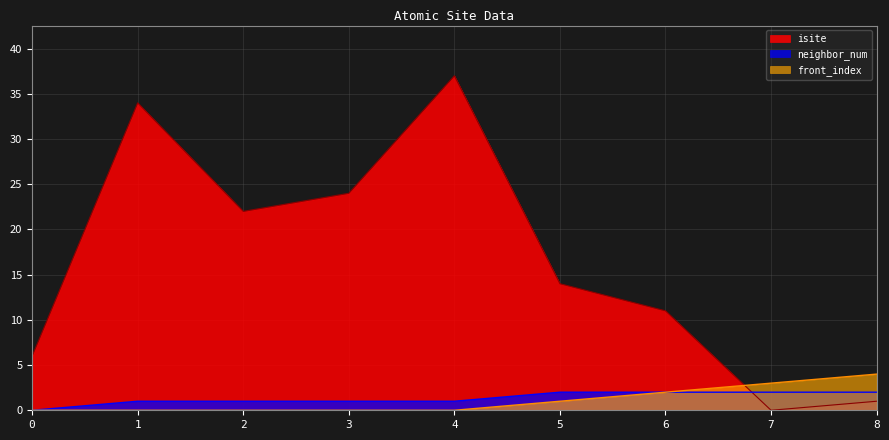

What is the total value across all series at 1?

35